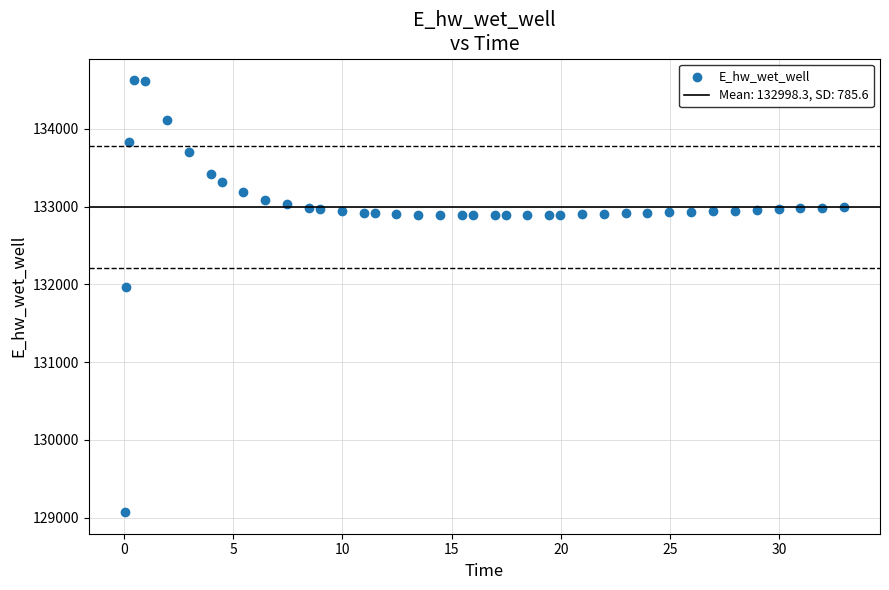

What Y value in the scatter plot is closest to 131849?

131970.0